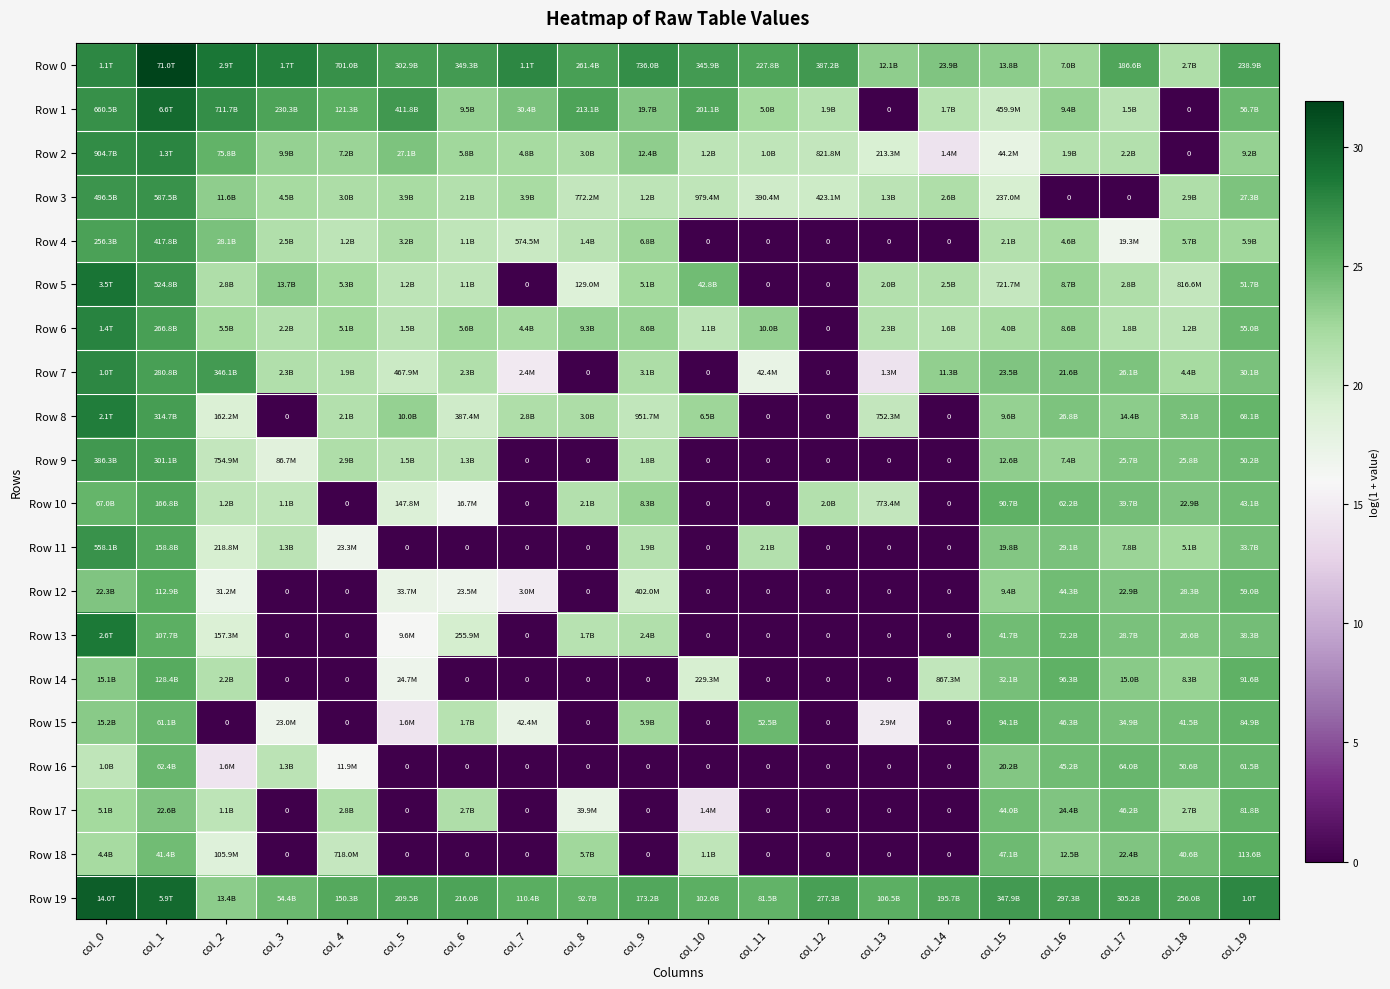

What is the highest value of the Row 14 series?

25.6